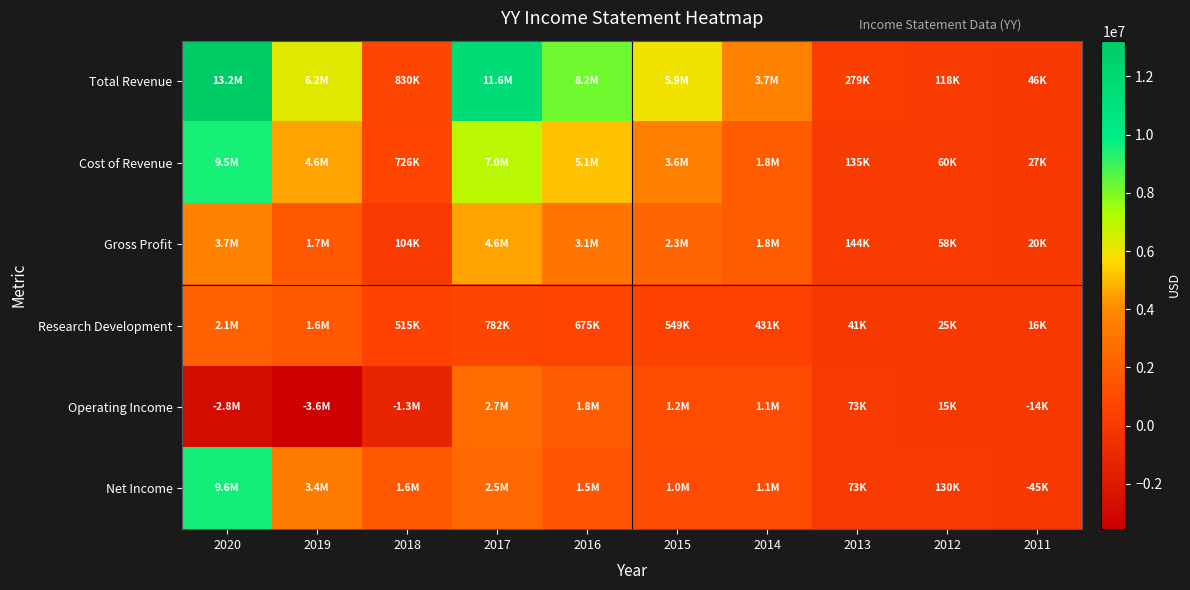

Reading left to right, list all the values displayed in this chart.

Total Revenue: 2020=13230900	2019=6239300	2018=829500	2017=11594800	2016=8204100	2015=5897200	2014=3678400	2013=278600	2012=117700	2011=46500
Cost of Revenue: 2020=9509600	2019=4552700	2018=725700	2017=7026400	2016=5103400	2015=3579700	2014=1849100	2013=134800	2012=59700	2011=26600
Gross Profit: 2020=3721400	2019=1686700	2018=103800	2017=4568400	2016=3100600	2015=2317500	2014=1829200	2013=143800	2012=58000	2011=19900
Research Development: 2020=2096800	2019=1633700	2018=514900	2017=781900	2016=675200	2015=548800	2014=431200	2013=40800	2012=25400	2011=15500
Operating Income: 2020=-2820700	2019=-3558000	2018=-1255000	2017=2699200	2016=1771500	2015=1162000	2014=1078800	2013=72700	2012=14800	2011=-14500
Net Income: 2020=9608900	2019=3379300	2018=1642000	2017=2493200	2016=1523900	2015=1033200	2014=1064500	2013=73000	2012=129700	2011=-44600